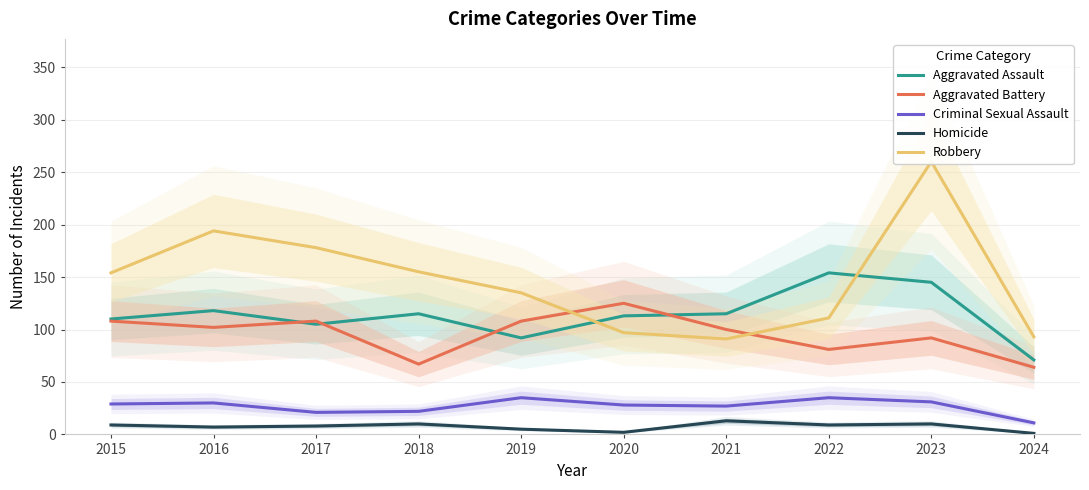

True or false: Aggravated Assault has more than 0 interior local peaks.

True